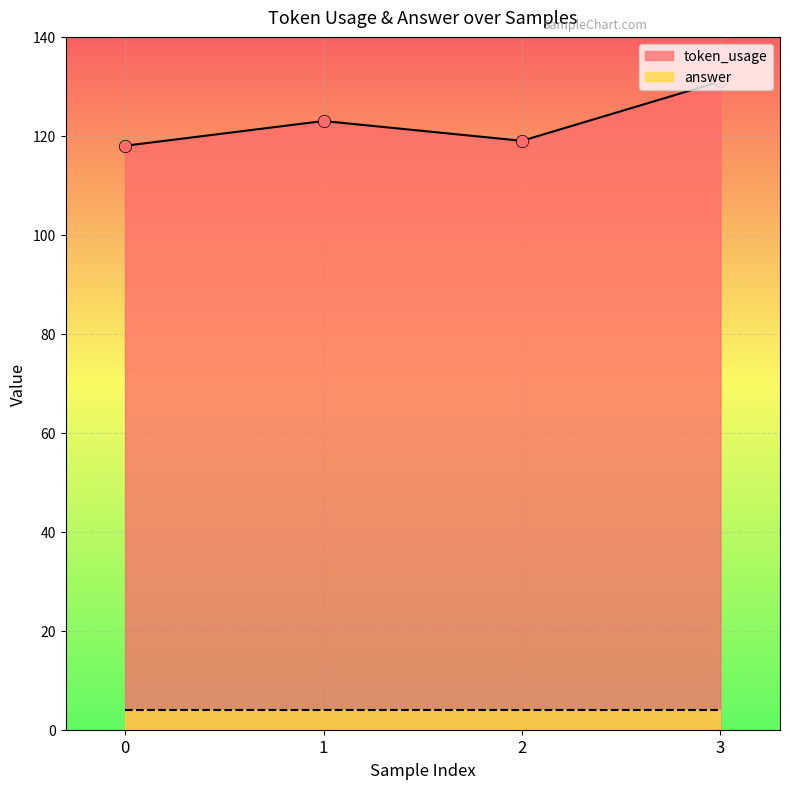

Approximately how many times larger is the value at 3 compared to 0?

1.1